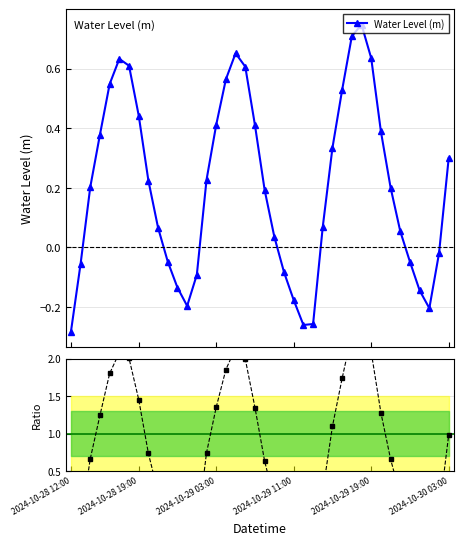

Which series has the largest range (max minus min)?

Ratio to mean